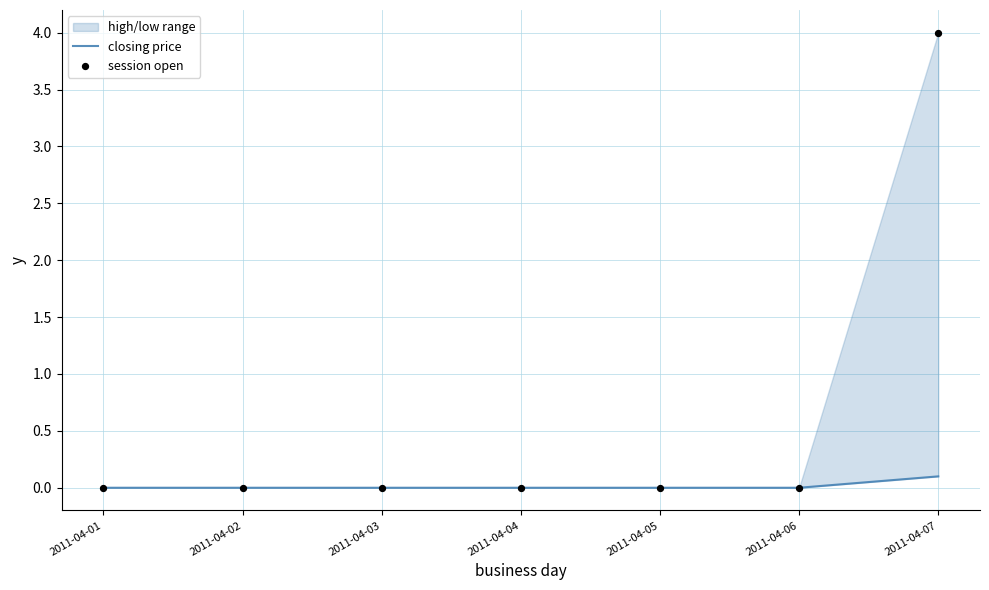

Which series has the largest Y range (max minus min)?

session open